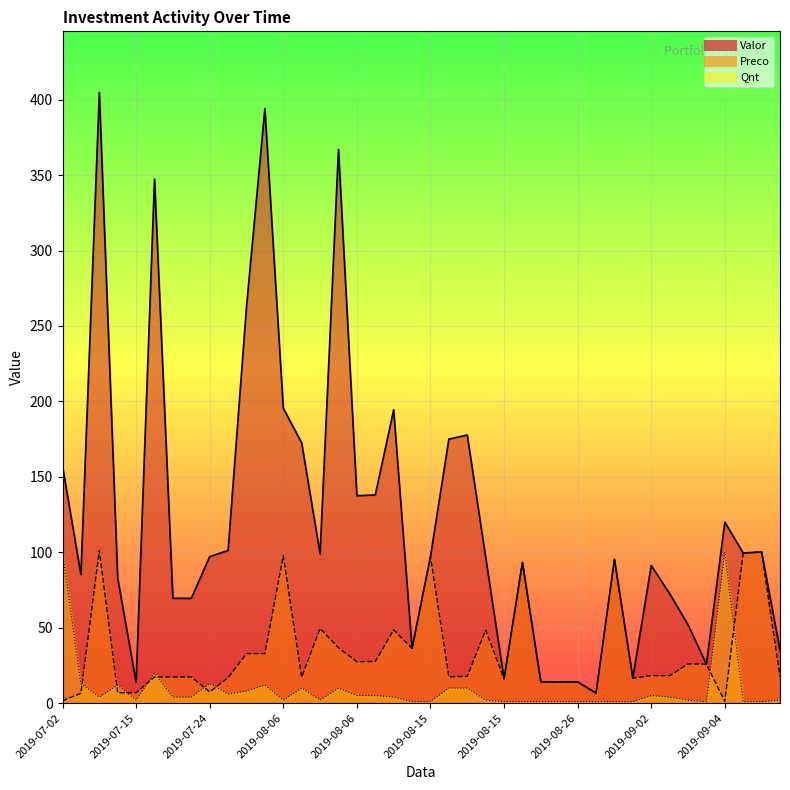

Where is Valor nearest to the value 205?

2019-08-06